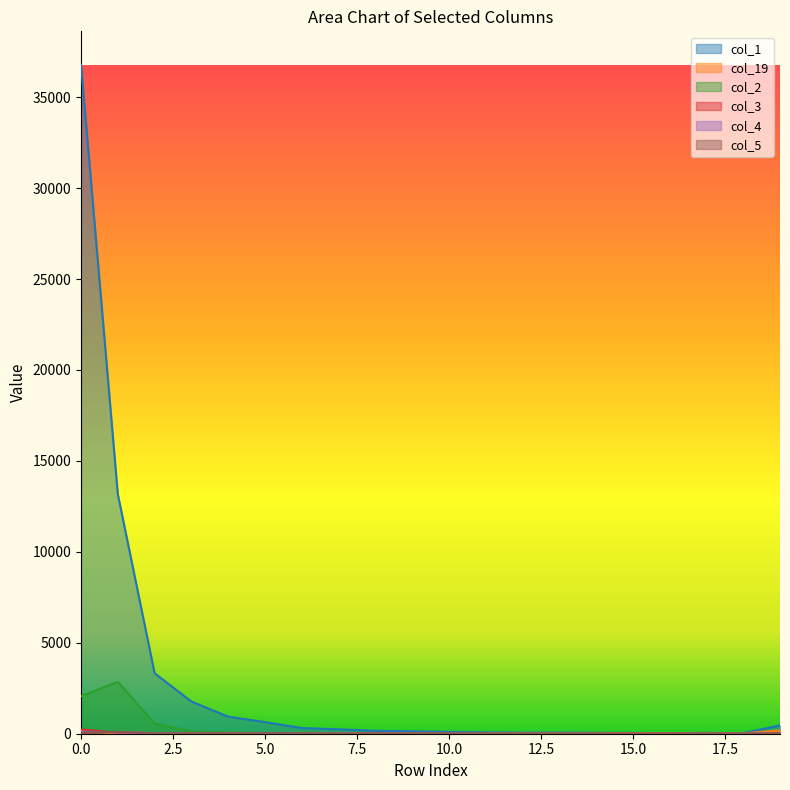

Which series ends up on top after the final intersection of col_5 and col_3?

col_5